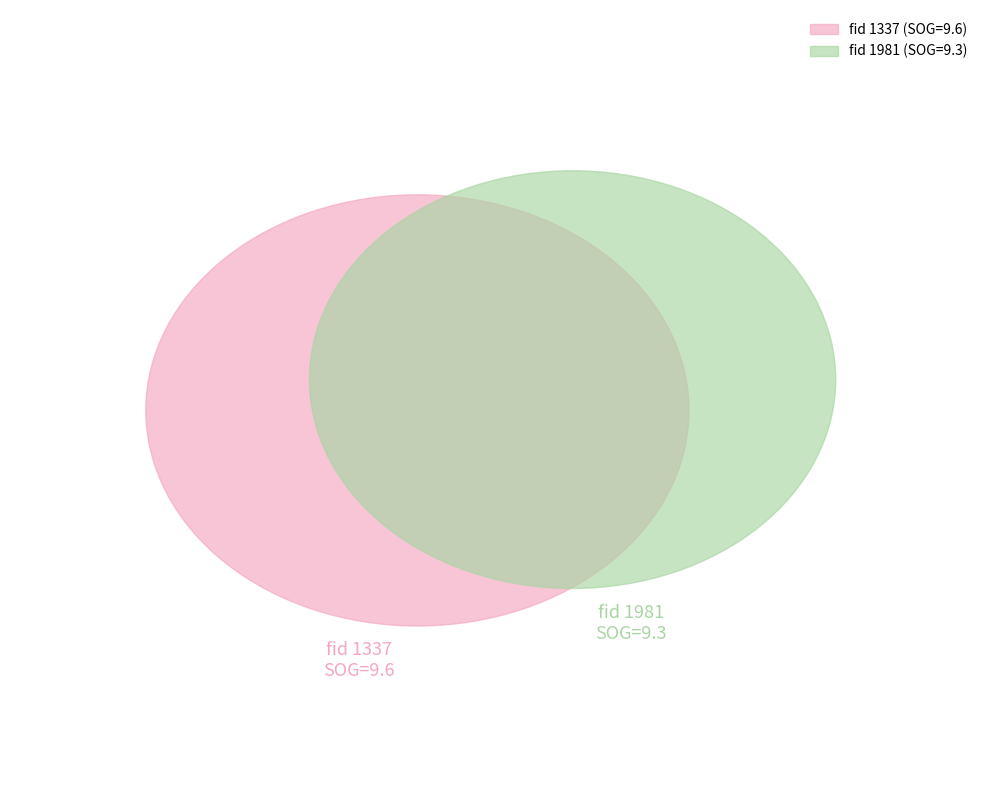

How many slices are in this pie chart?

3